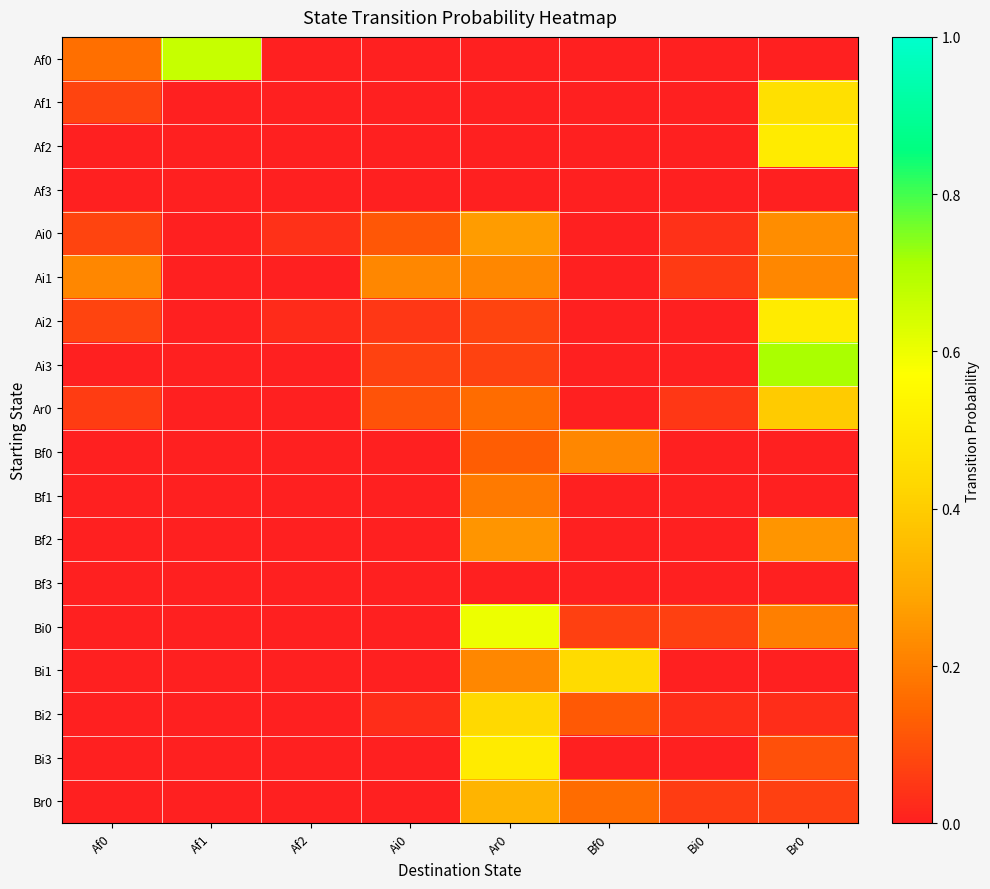

Which has a higher value, Ar0 or Bf0?

Ar0